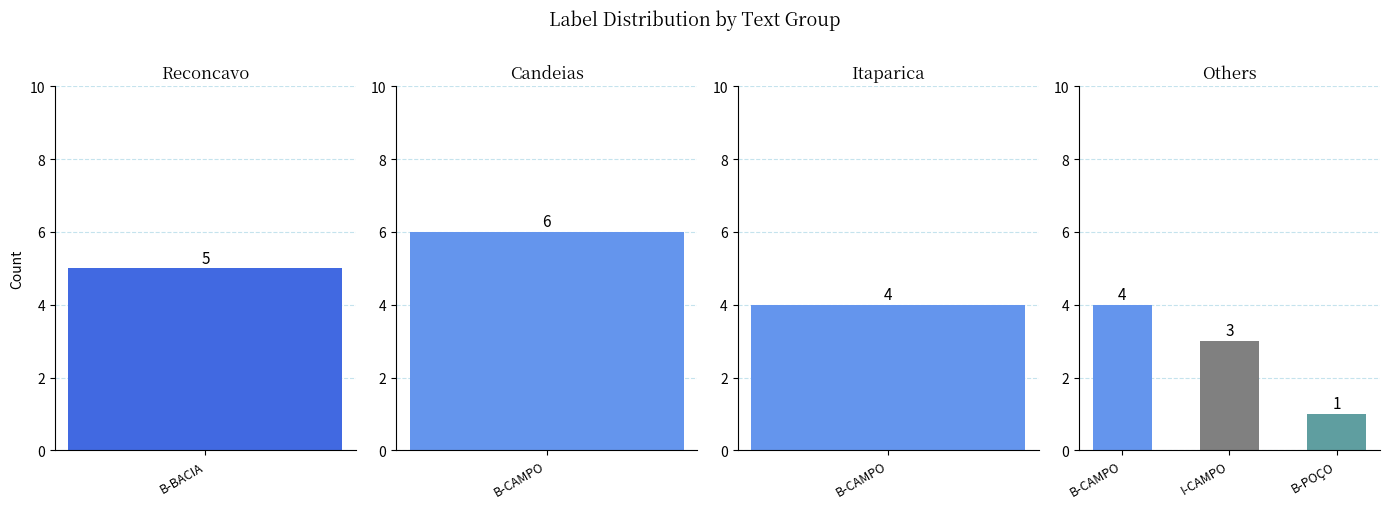

Which has a higher value, Reconcavo or Other?

Reconcavo